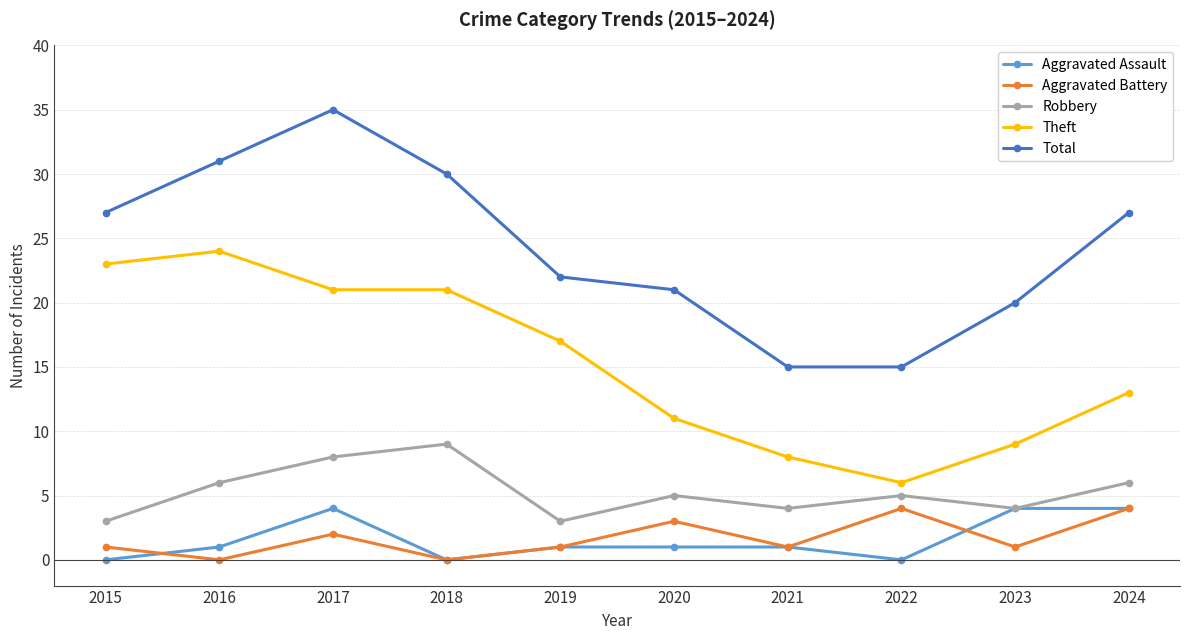

True or false: Theft and Robbery intersect in this chart.

False